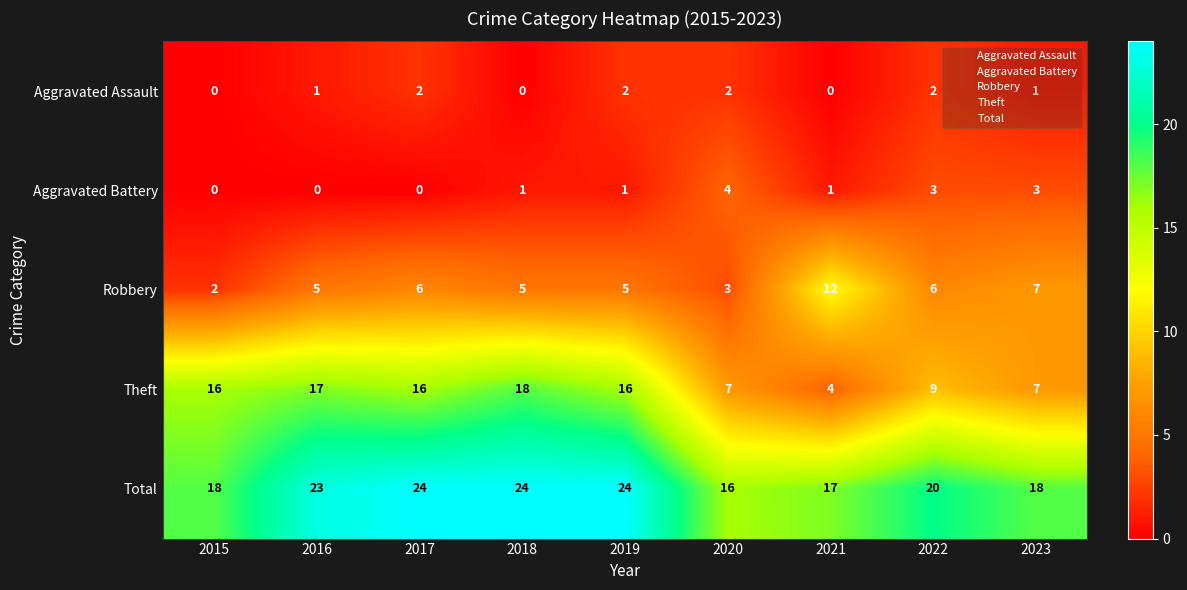

What is the total value across all series at 2020?

32